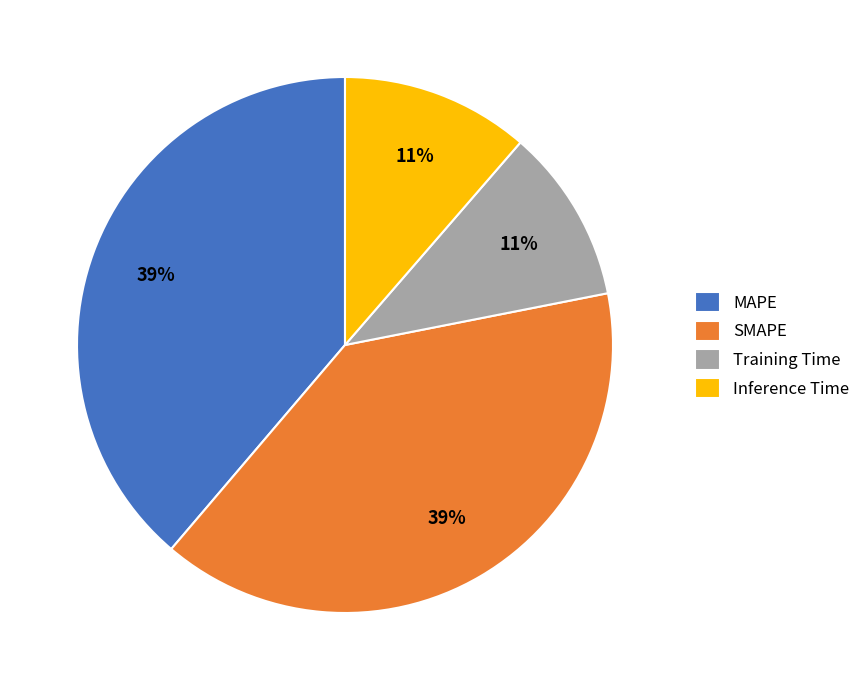

To the nearest percent, what is the average slice percentage?

25%